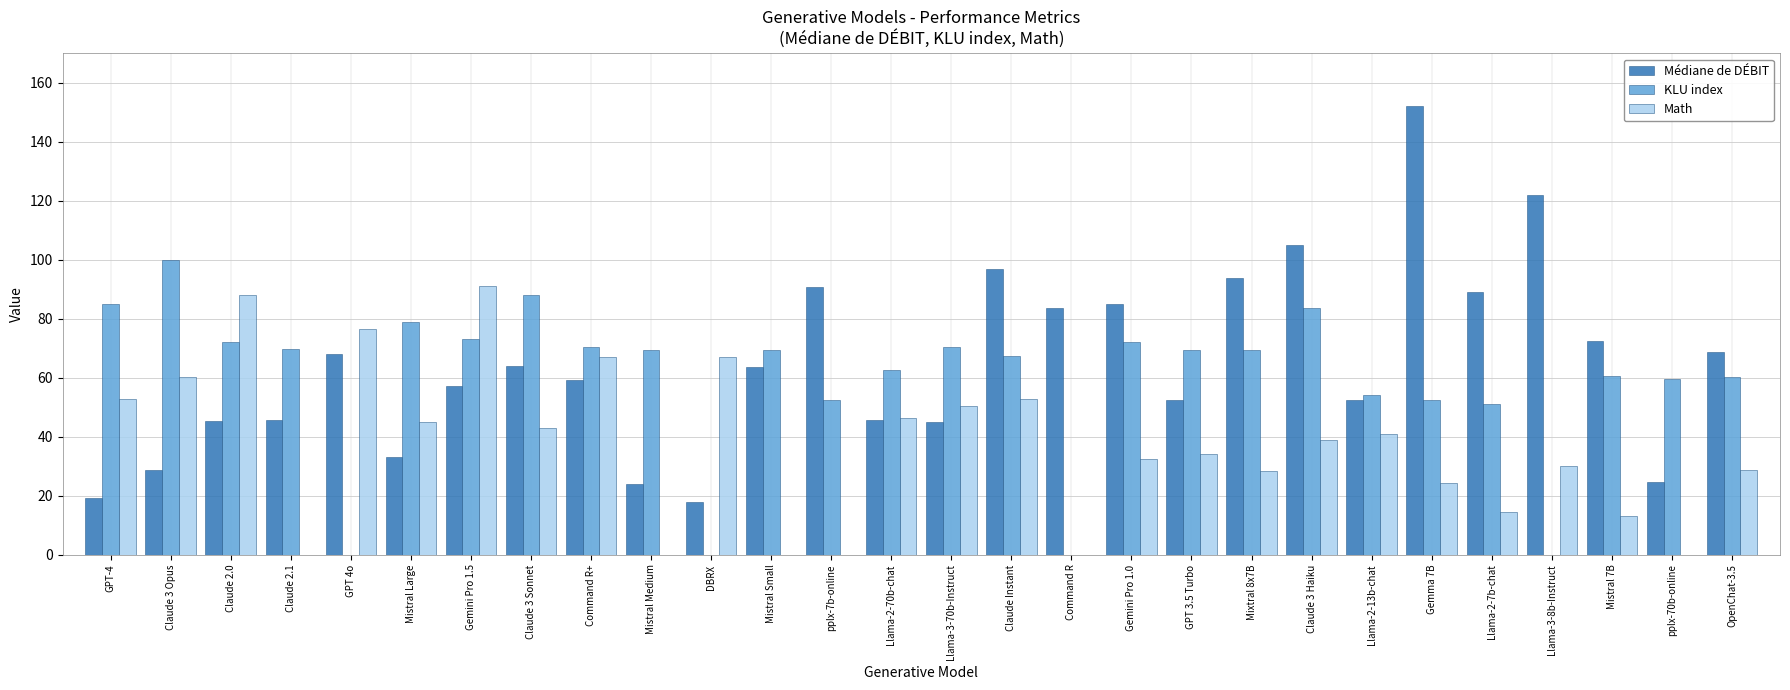

What is the average value of the KLU index series?

59.4